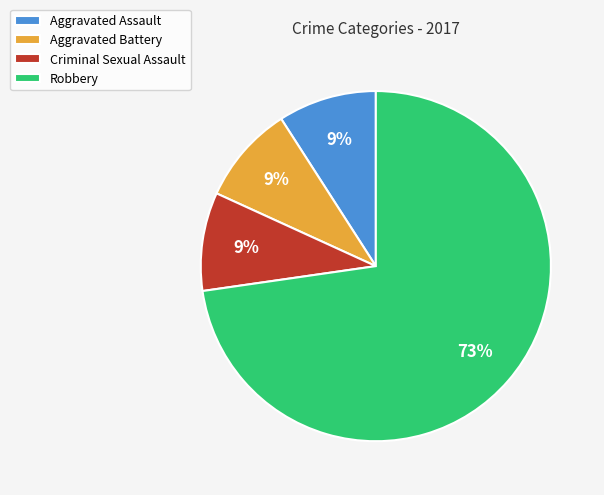

The Criminal Sexual Assault slice represents 17% of the pie. True or false?

False